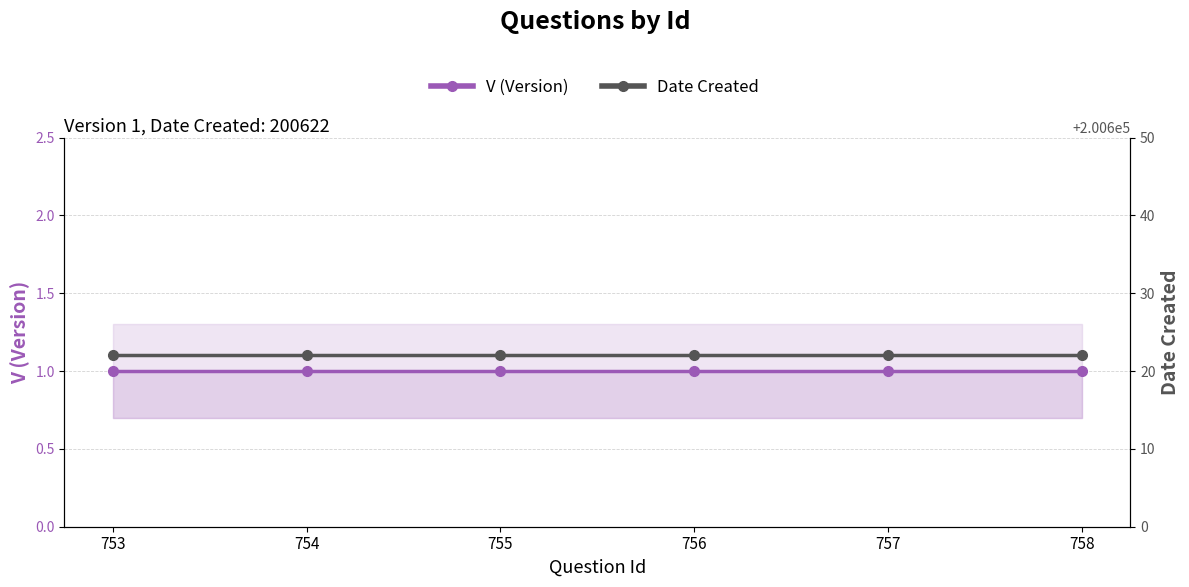

Which category has the lowest value across all series?

753